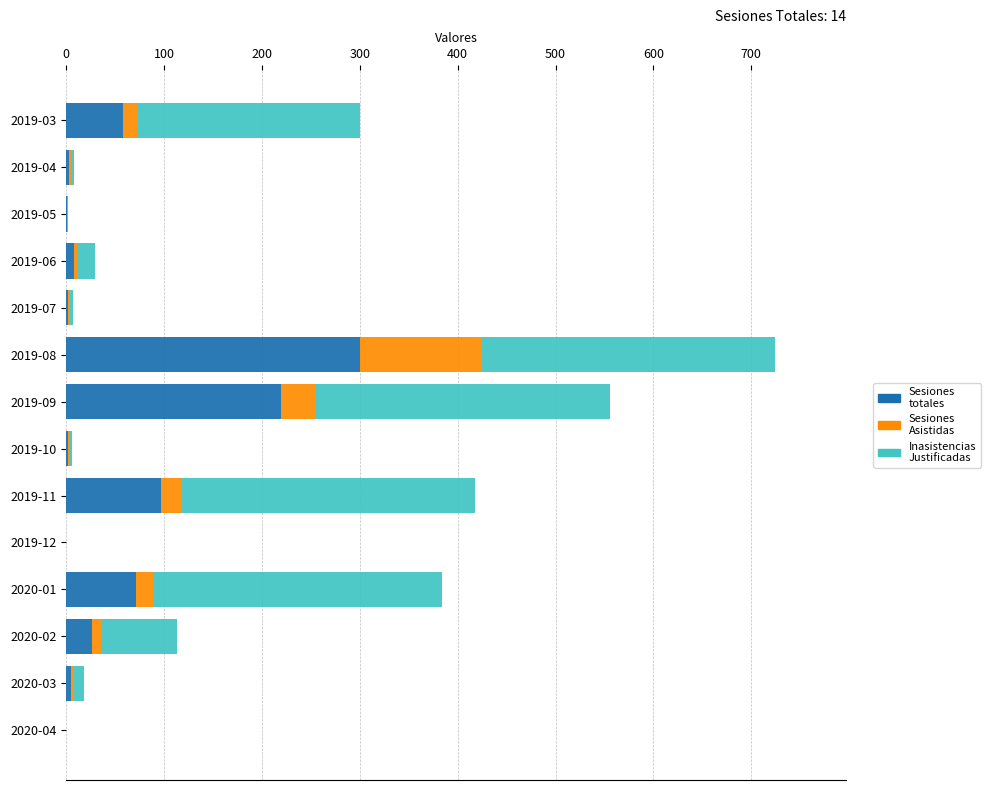

Count the number of categories in the chart.

14